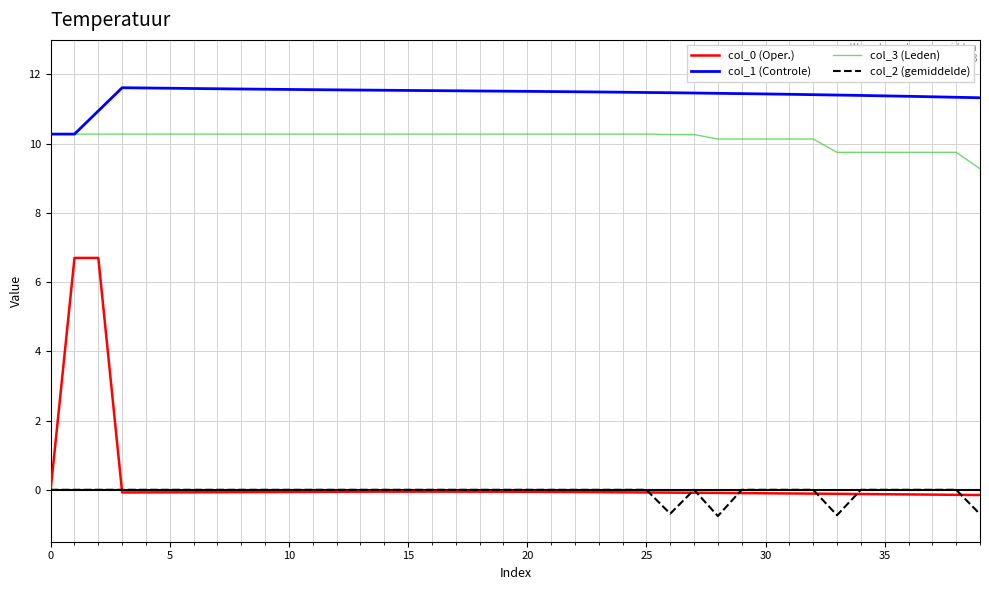

Which series has the largest range (max minus min)?

col_0 (Oper.)